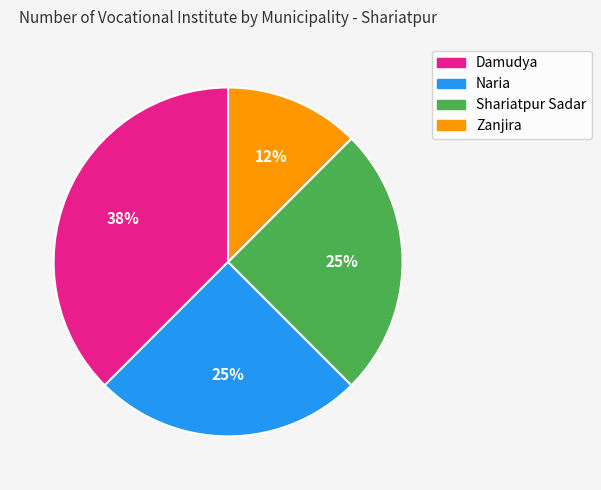

Does Damudya represent more than half of the total?

No